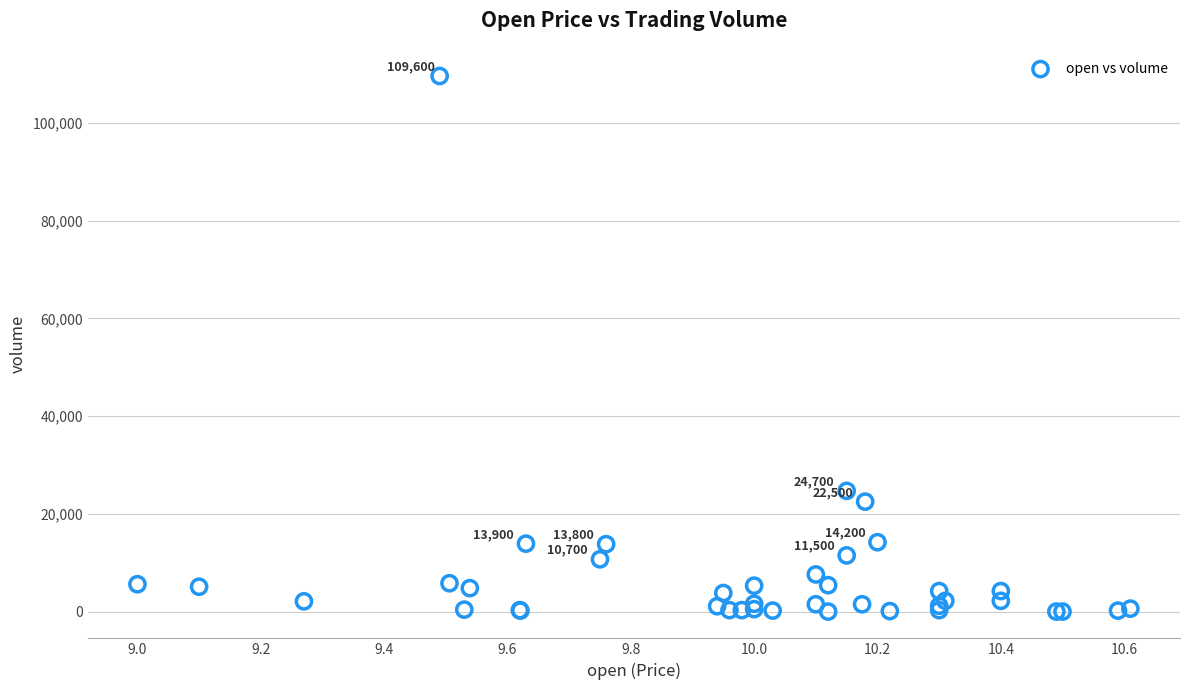

What Y value in the scatter plot is closest to 54800?

24700